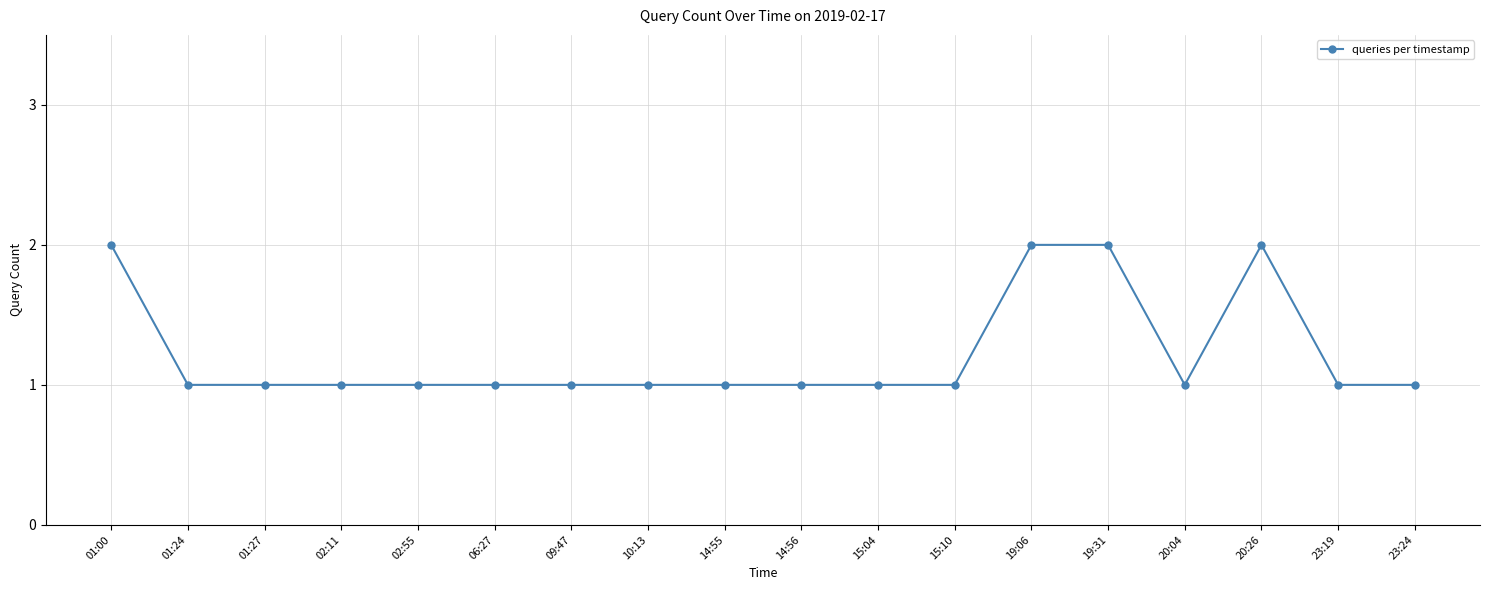

How many series are shown in this chart?

1